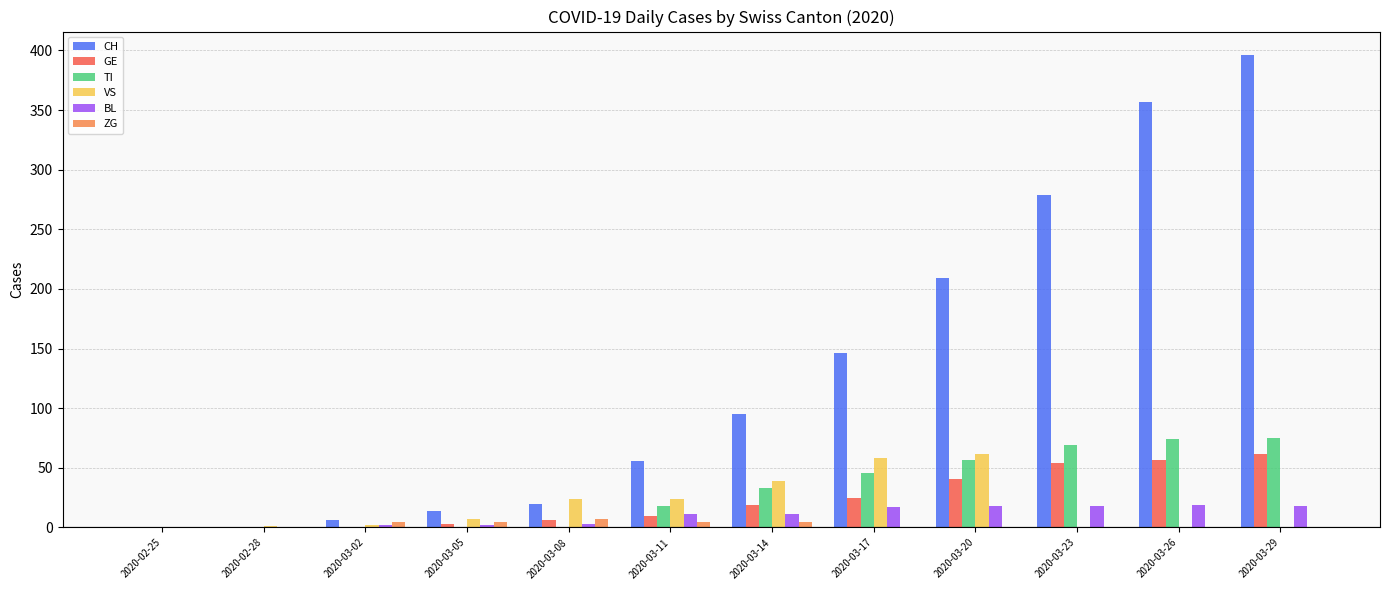

What are all the series names shown in the legend?

CH, GE, TI, VS, BL, ZG